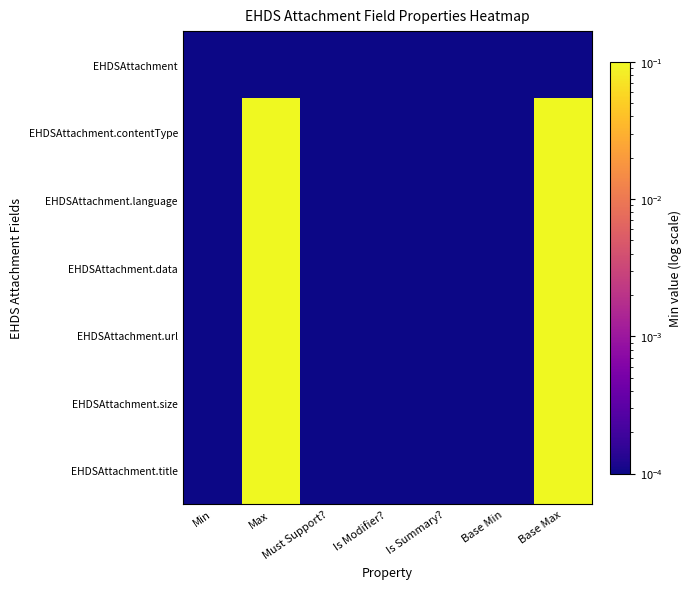

Reading right to left, what are all the values shown in this chart?

EHDSAttachment: Base Max=0.0	Base Min=0.0	Is Summary?=0.0	Is Modifier?=0.0	Must Support?=0.0	Max=0.0	Min=0.0
EHDSAttachment.contentType: Base Max=1.0	Base Min=0.0	Is Summary?=0.0	Is Modifier?=0.0	Must Support?=0.0	Max=1.0	Min=0.0
EHDSAttachment.language: Base Max=1.0	Base Min=0.0	Is Summary?=0.0	Is Modifier?=0.0	Must Support?=0.0	Max=1.0	Min=0.0
EHDSAttachment.data: Base Max=1.0	Base Min=0.0	Is Summary?=0.0	Is Modifier?=0.0	Must Support?=0.0	Max=1.0	Min=0.0
EHDSAttachment.url: Base Max=1.0	Base Min=0.0	Is Summary?=0.0	Is Modifier?=0.0	Must Support?=0.0	Max=1.0	Min=0.0
EHDSAttachment.size: Base Max=1.0	Base Min=0.0	Is Summary?=0.0	Is Modifier?=0.0	Must Support?=0.0	Max=1.0	Min=0.0
EHDSAttachment.title: Base Max=1.0	Base Min=0.0	Is Summary?=0.0	Is Modifier?=0.0	Must Support?=0.0	Max=1.0	Min=0.0